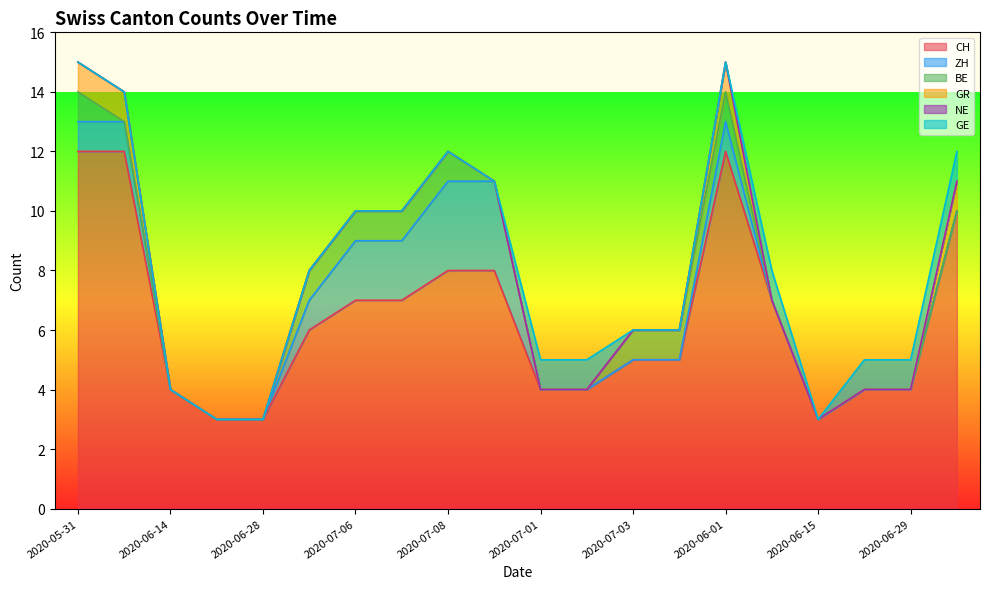

Reading right to left, what are all the values shown in this chart?

CH: 10	4	4	3	7	12	5	5	4	4	8	8	7	7	6	3	3	4	12	12
ZH: 0	0	0	0	0	1	0	0	0	0	3	3	2	2	1	0	0	0	1	1
BE: 0	0	0	0	0	1	1	1	0	0	0	1	1	1	1	0	0	0	0	1
GR: 1	0	0	0	0	1	0	0	0	0	0	0	0	0	0	0	0	0	1	1
NE: 0	0	0	0	0	0	0	0	0	0	0	0	0	0	0	0	0	0	0	0
GE: 1	1	1	0	1	0	0	0	1	1	0	0	0	0	0	0	0	0	0	0